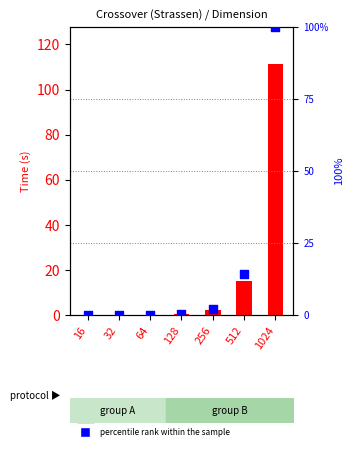

At how many categories does at least one series exceed 17?

1